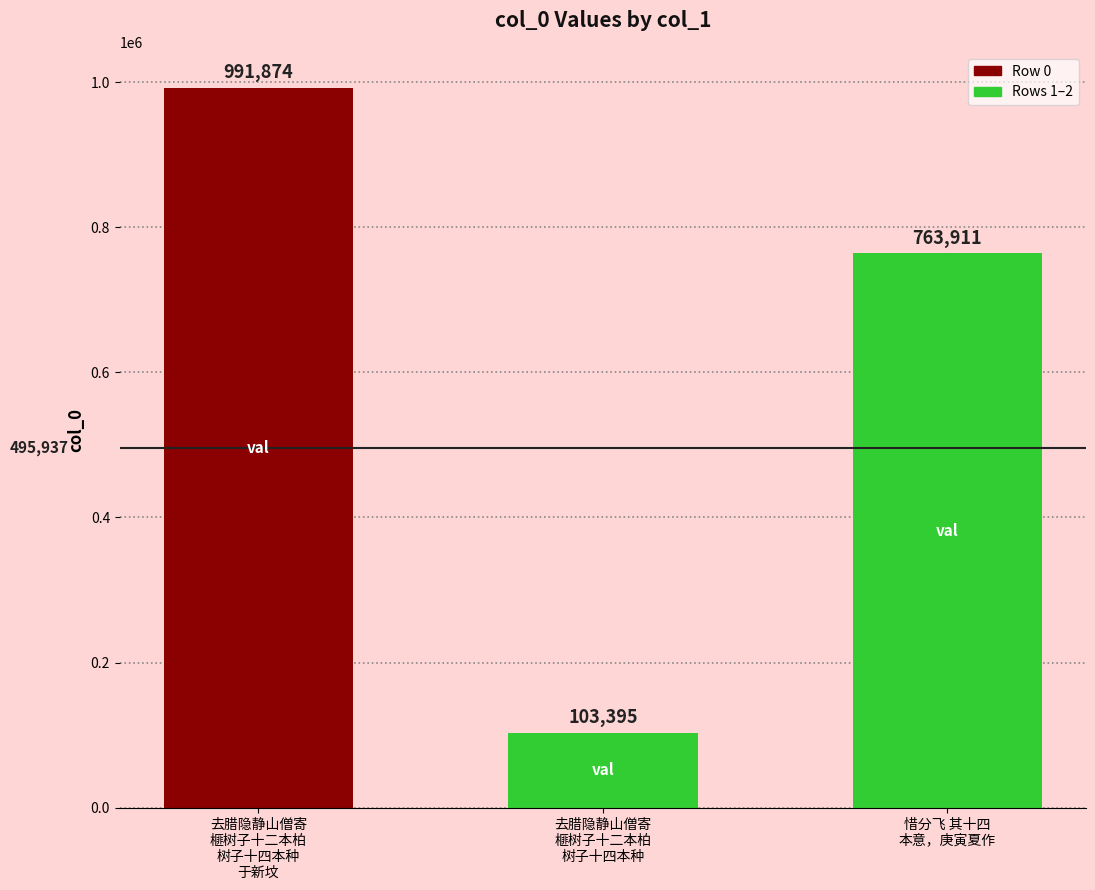

Is it true that the value at 去腊隐静山僧寄
榧树子十二本柏
树子十四本种
于新坟 is 595024?

False